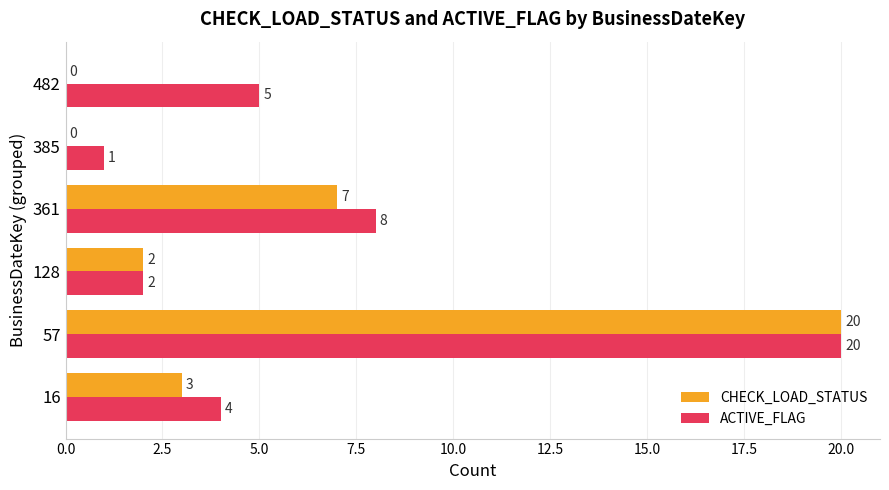

Which series changed the most between 128 and 482?

ACTIVE_FLAG